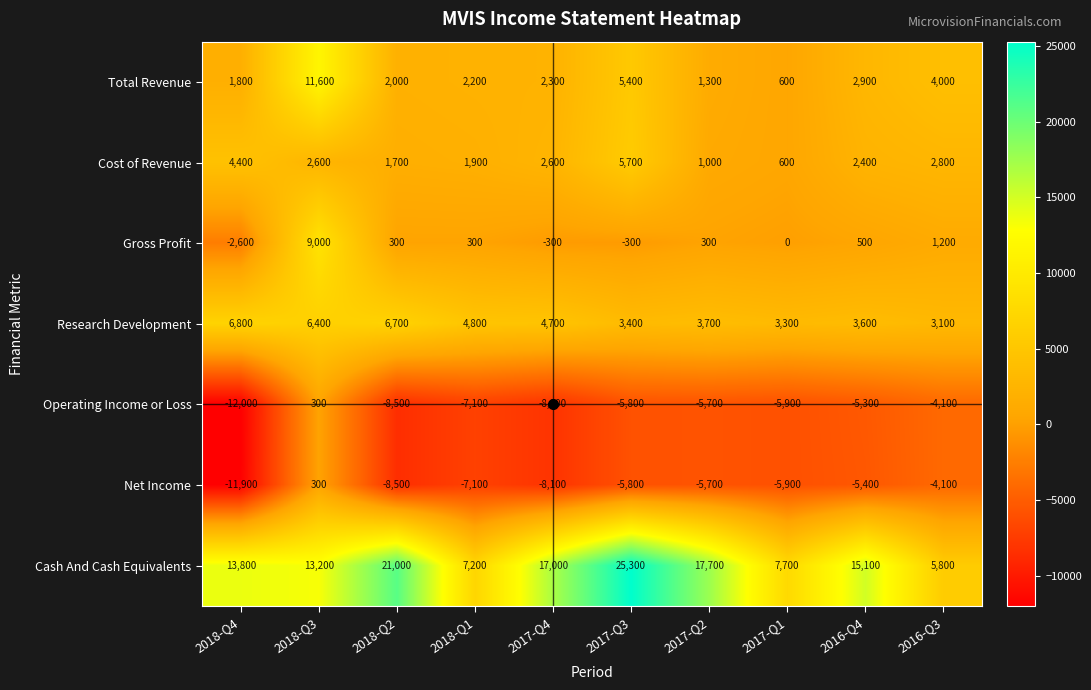

The Operating Income or Loss series shows -2598 at 2018-Q1. True or false?

False